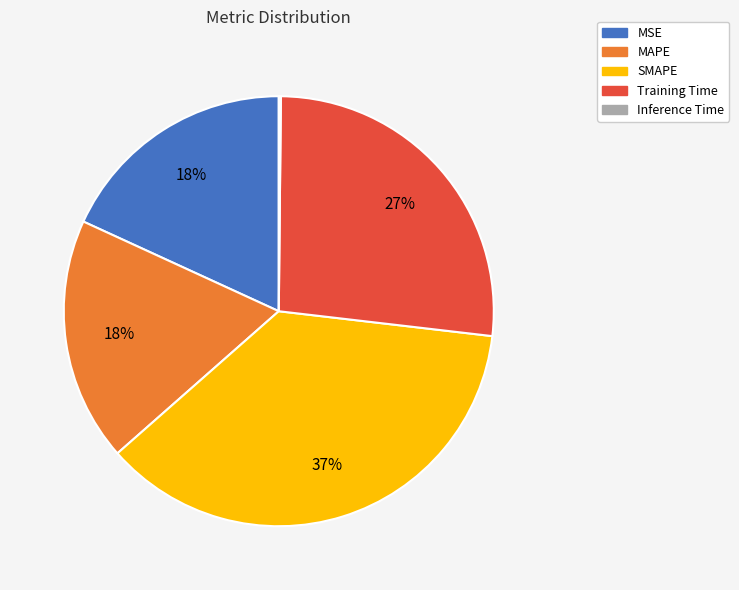

To the nearest percent, what portion does MAPE represent?

18%